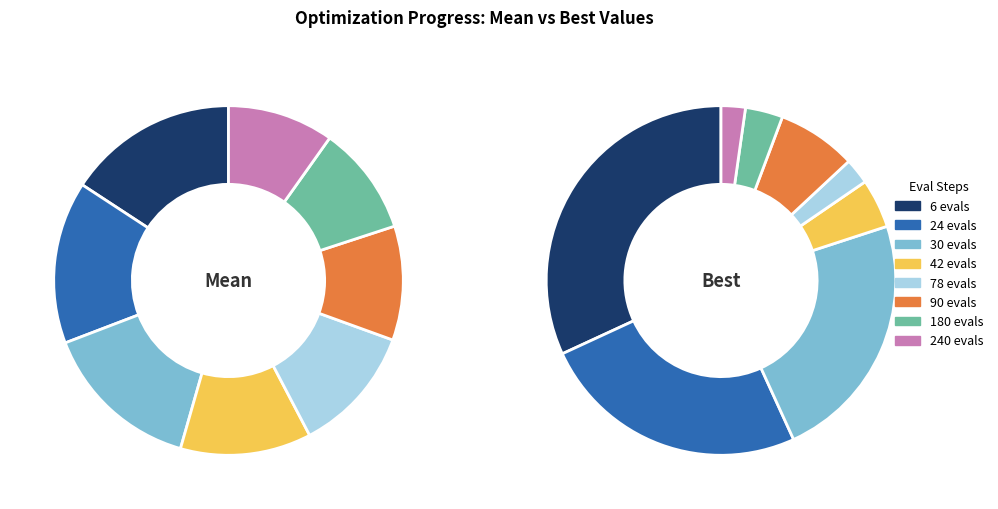

Combined, what portion of the pie is 180 evals and 30 evals?

24.9%